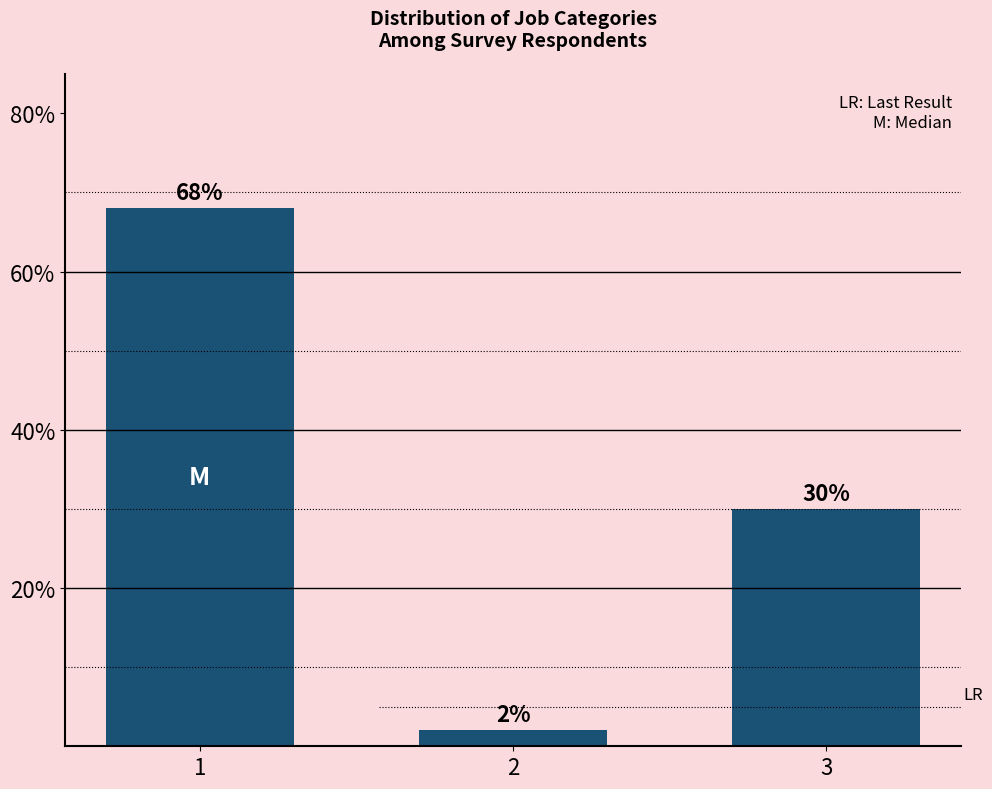

Rank the categories by value from highest to lowest.

1, 3, 2